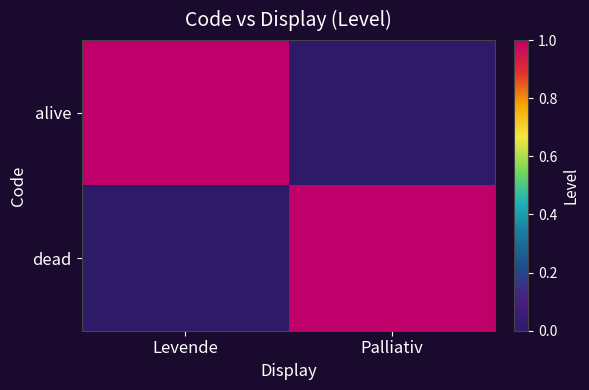

Reading right to left, transcribe all the data shown in this chart.

alive: Palliativ=0	Levende=1
dead: Palliativ=1	Levende=0